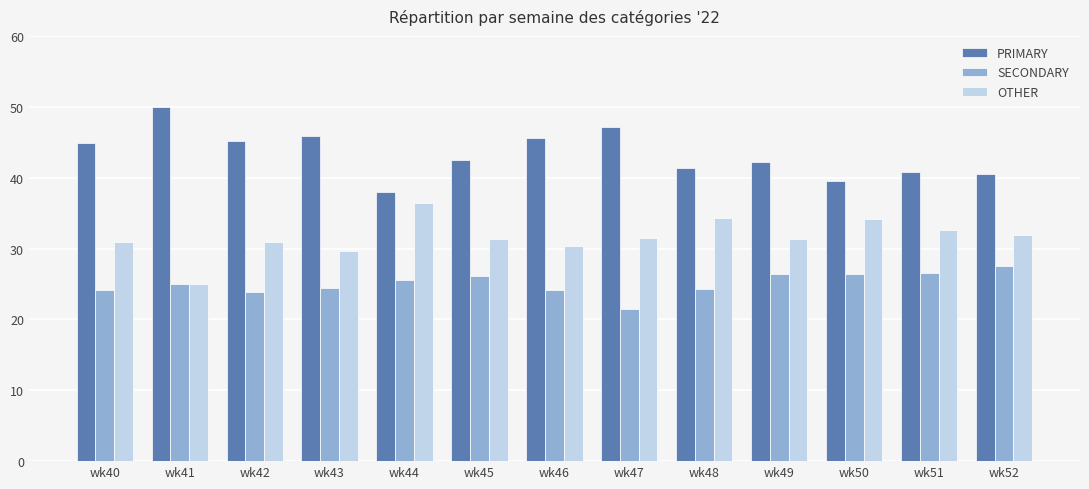

Which label corresponds to the largest value in the chart?

wk41